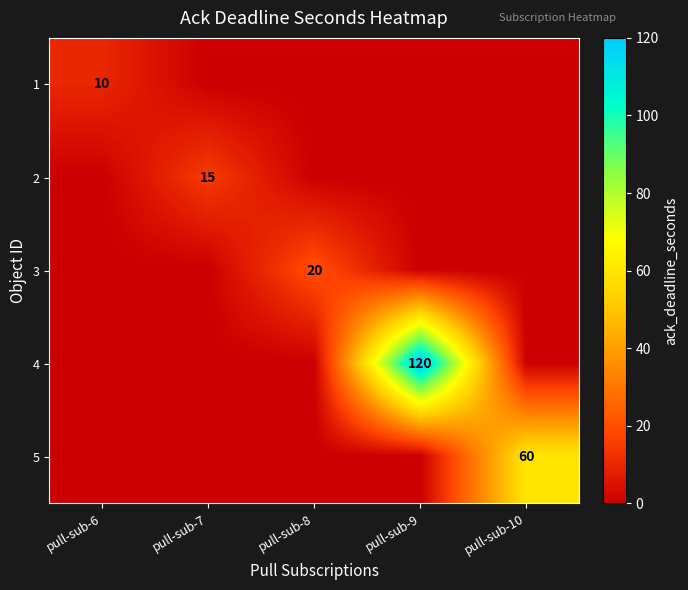

The value of 3 at pull-sub-6 is 8. True or false?

False